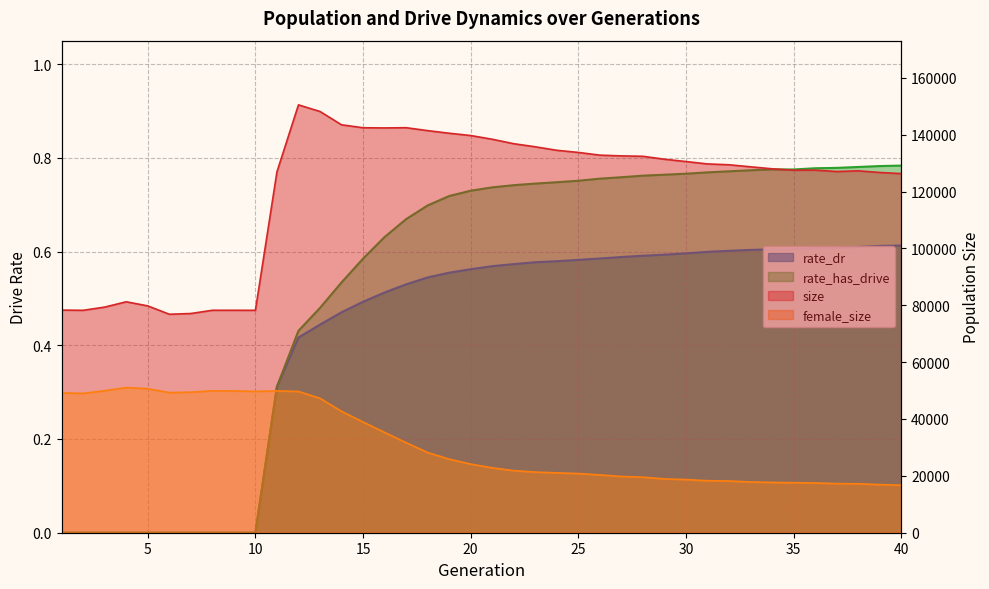

Does the chart have visible grid lines?

Yes